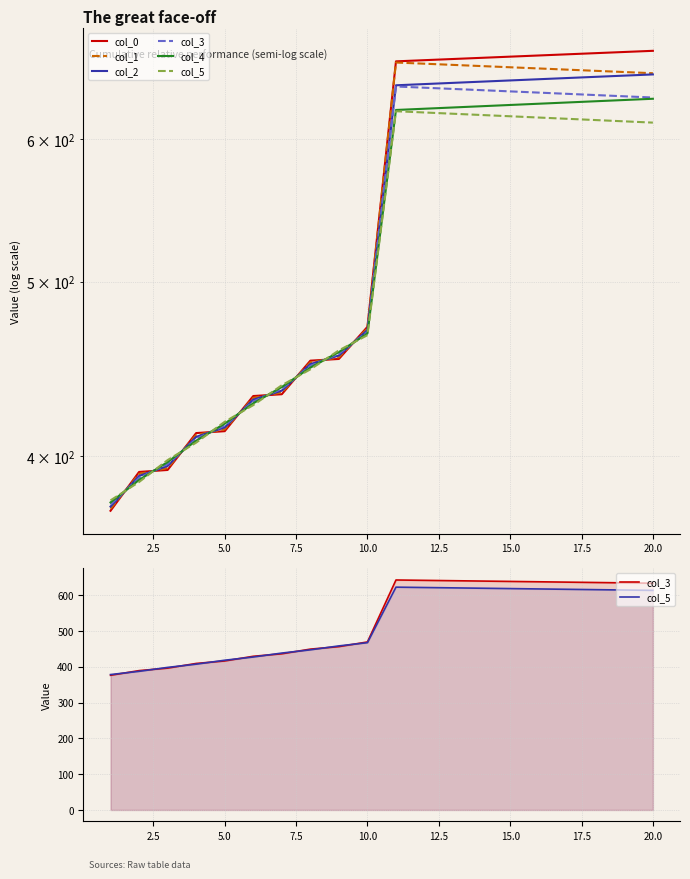

List the series in order of their peak value, highest first.

col_0, col_1, col_2, col_3, col_4, col_5